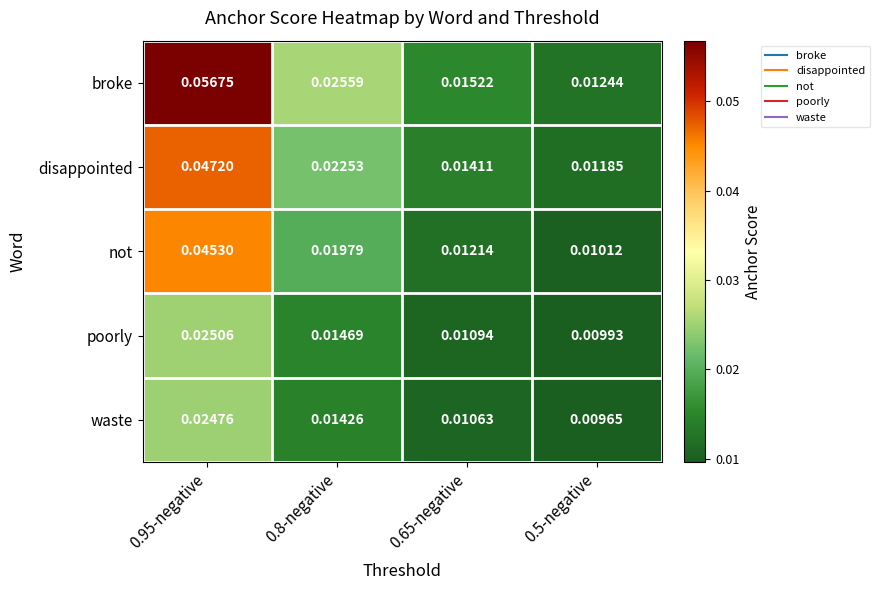

Rank the series by their maximum value, from highest to lowest.

broke, disappointed, not, poorly, waste